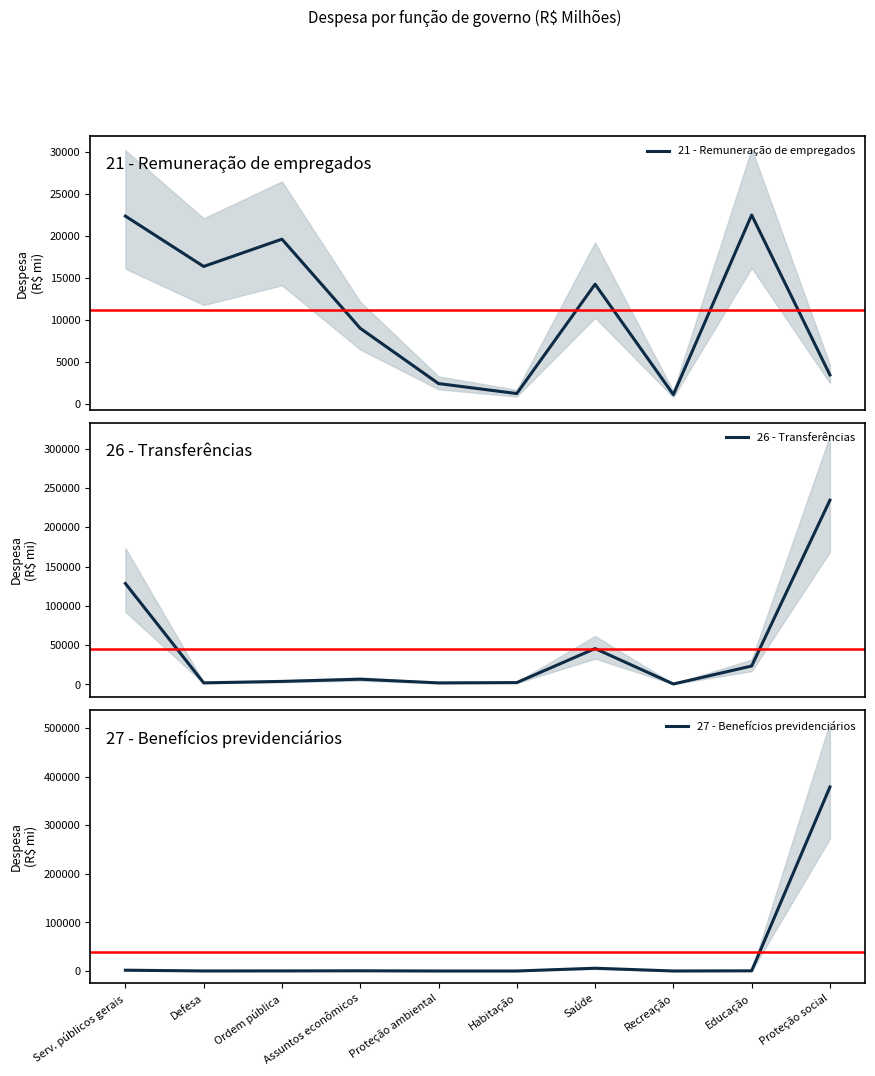

Which series has the widest spread of values?

27 - Benefícios previdenciários